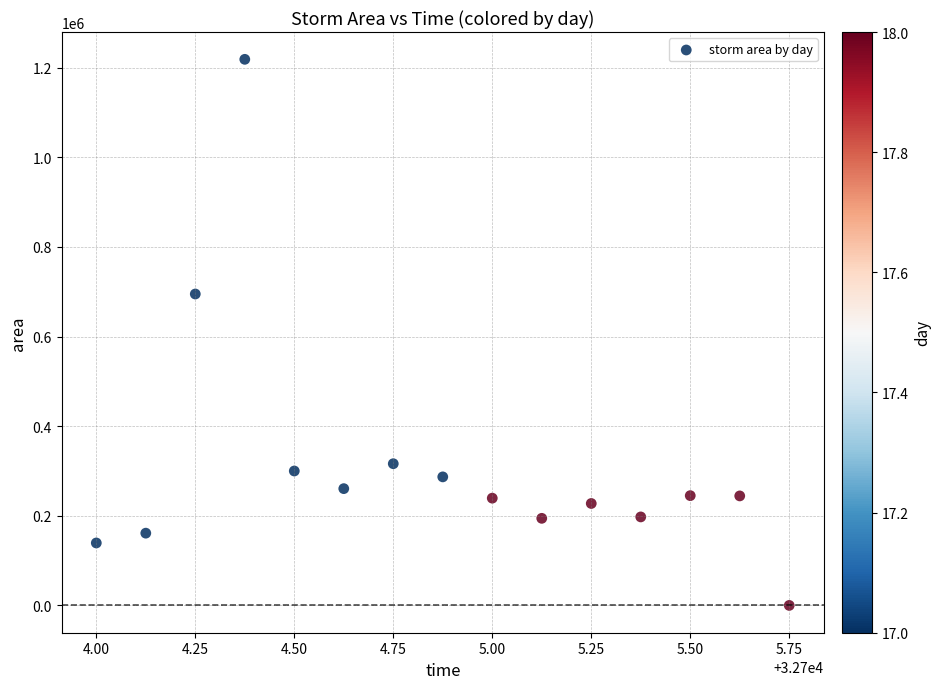

What is the range of Y values (max minus min)?

1218750